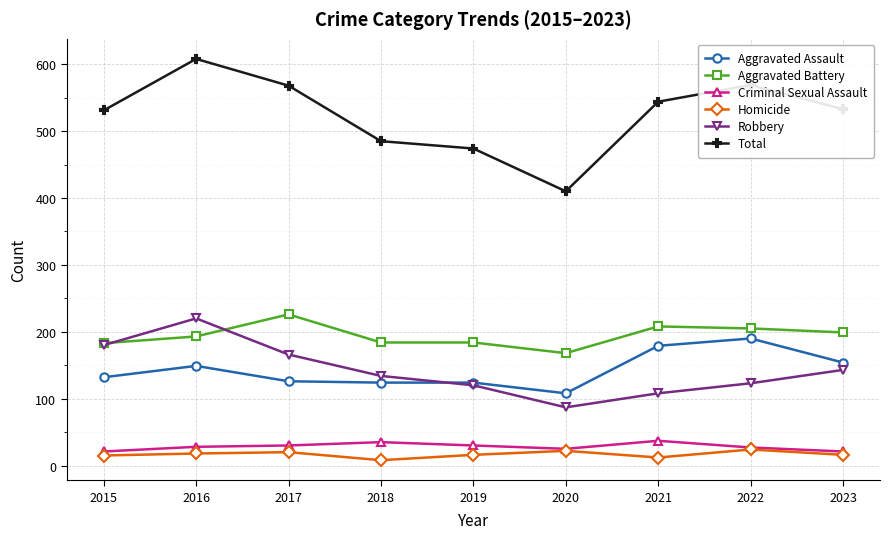

What is the sum of the Aggravated Battery values at 2016 and 2019?

377